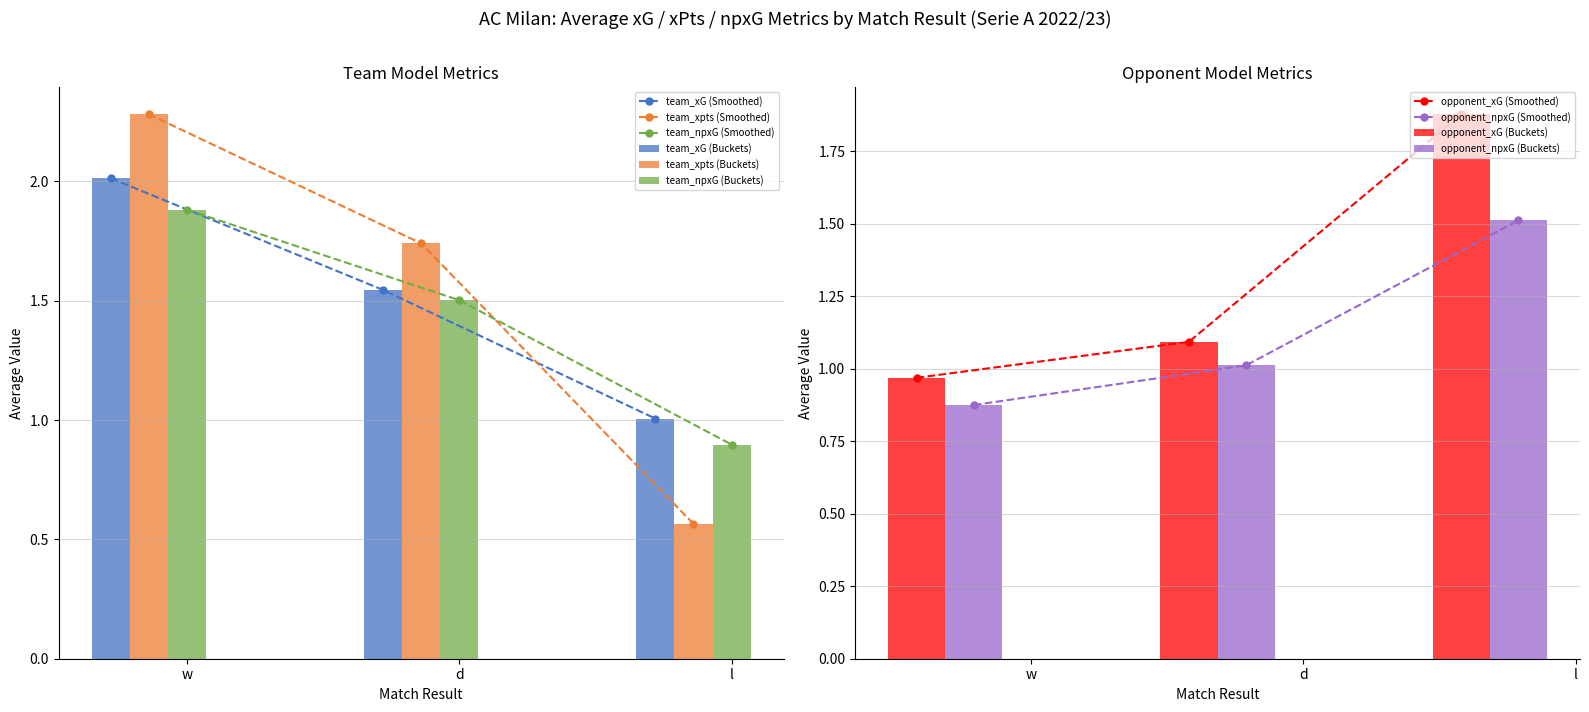

What is the sum of the team_xpts values at d and w?

4.0